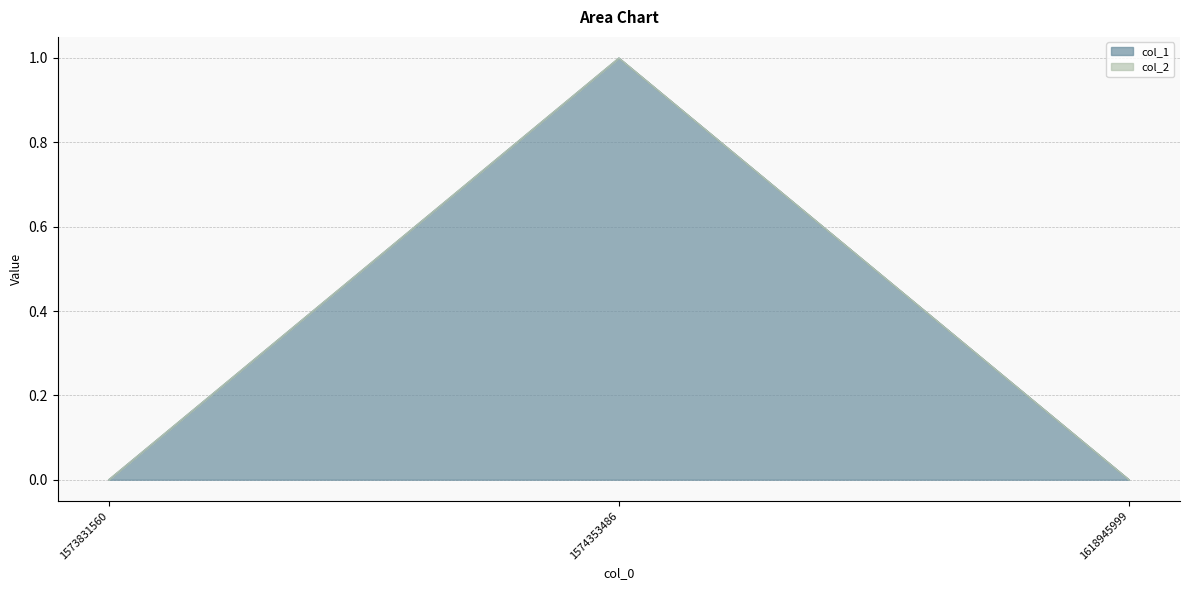

What is the sum of all values?

1